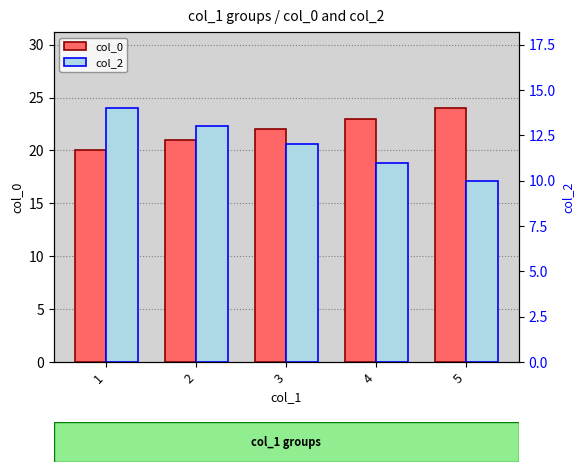

What value does the col_0 series have at 5?

24